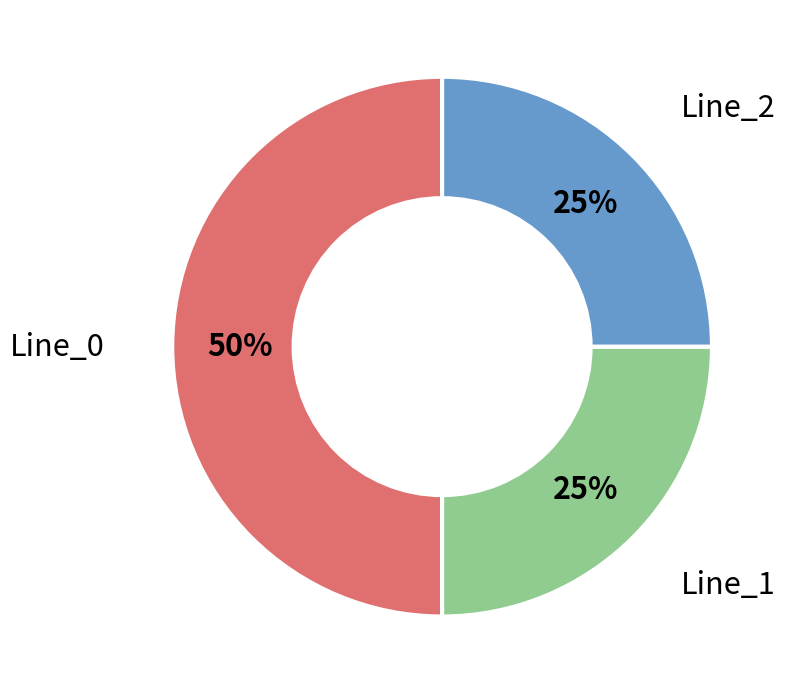

To the nearest percent, what is the average slice percentage?

33%